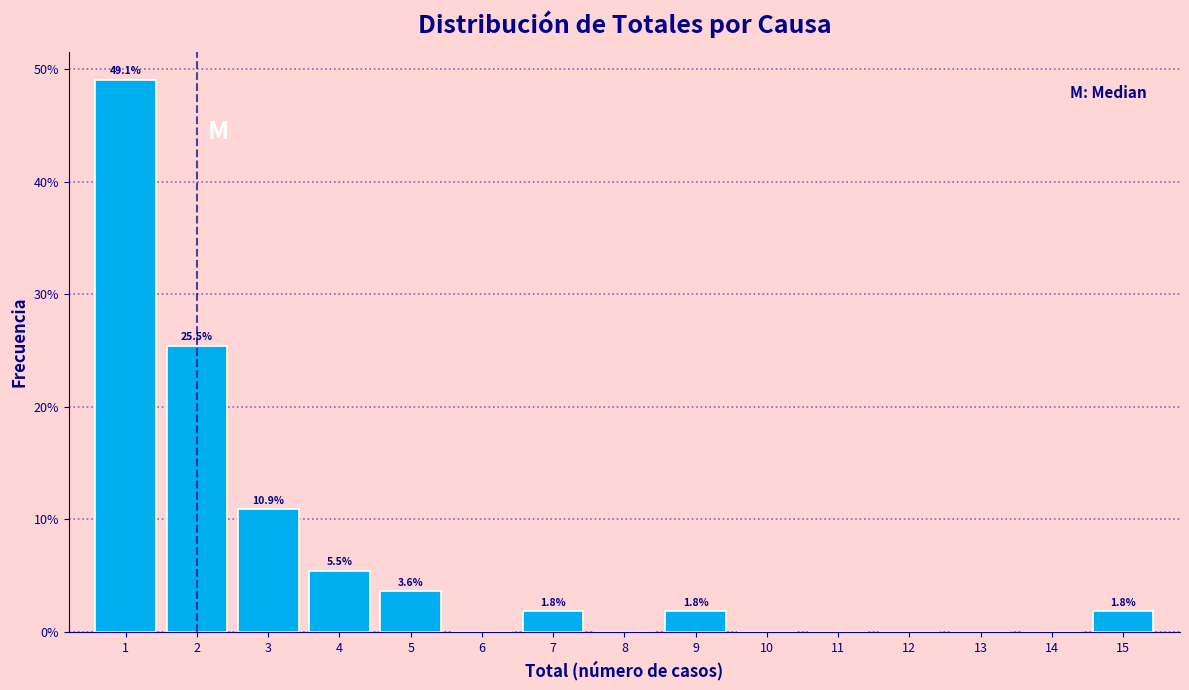

Over which range of the x-axis is the bar tallest?

0.5 to 1.5